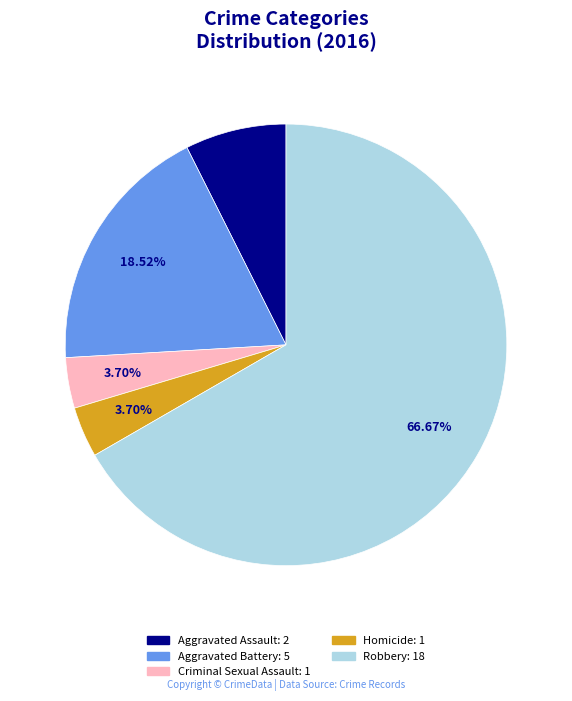

Does Aggravated Assault account for over 50% of the chart?

No